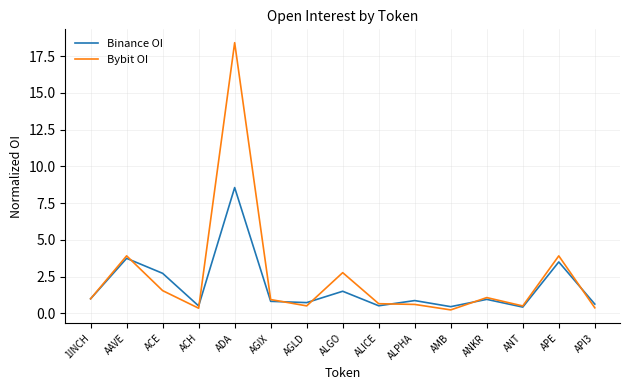

At how many categories does at least one series exceed 16?

1